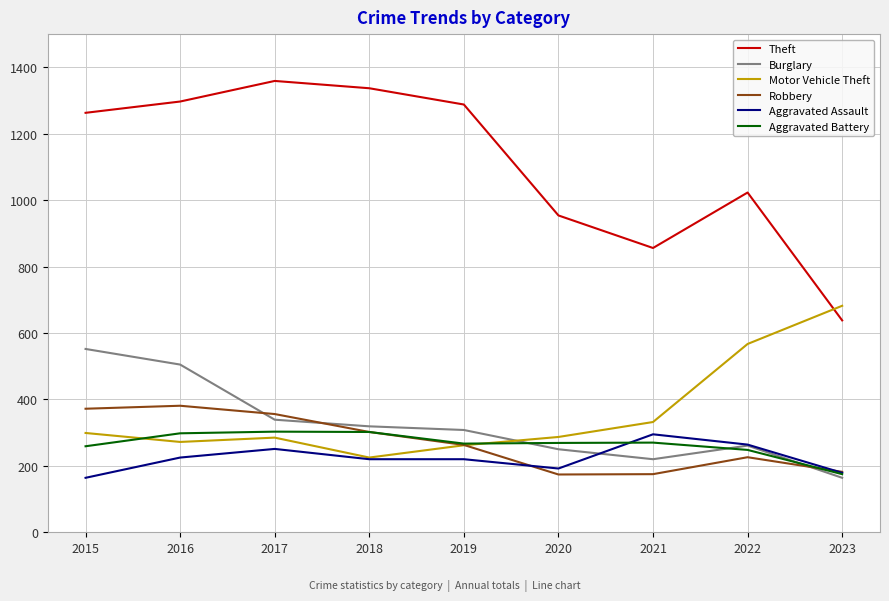

Does the chart display data point markers on the line(s)?

No